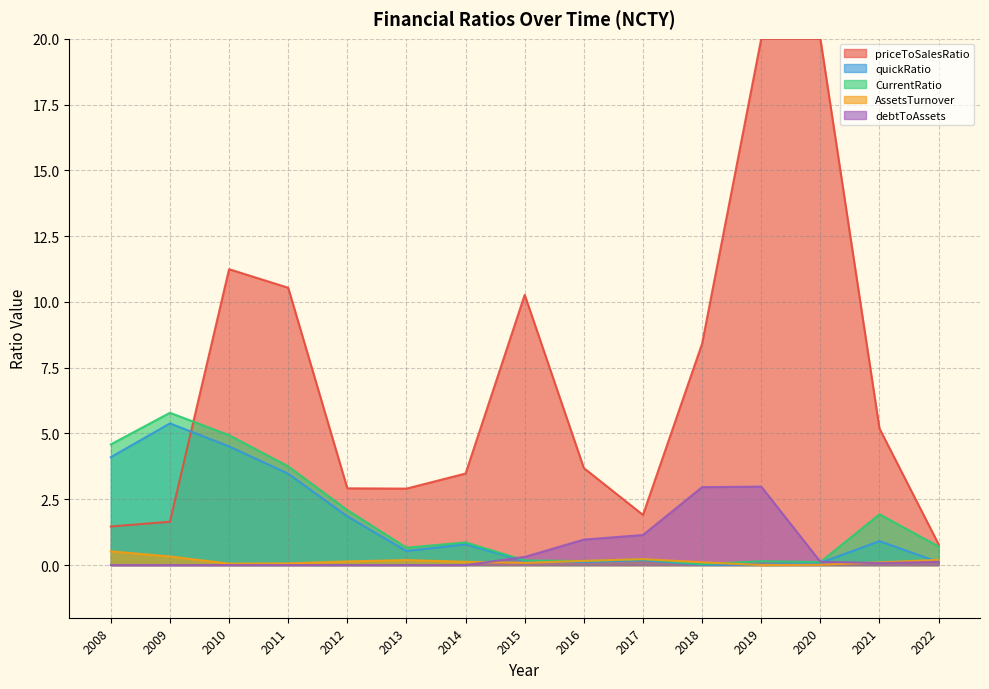

List the series in order of their peak value, highest first.

priceToSalesRatio, CurrentRatio, quickRatio, debtToAssets, AssetsTurnover